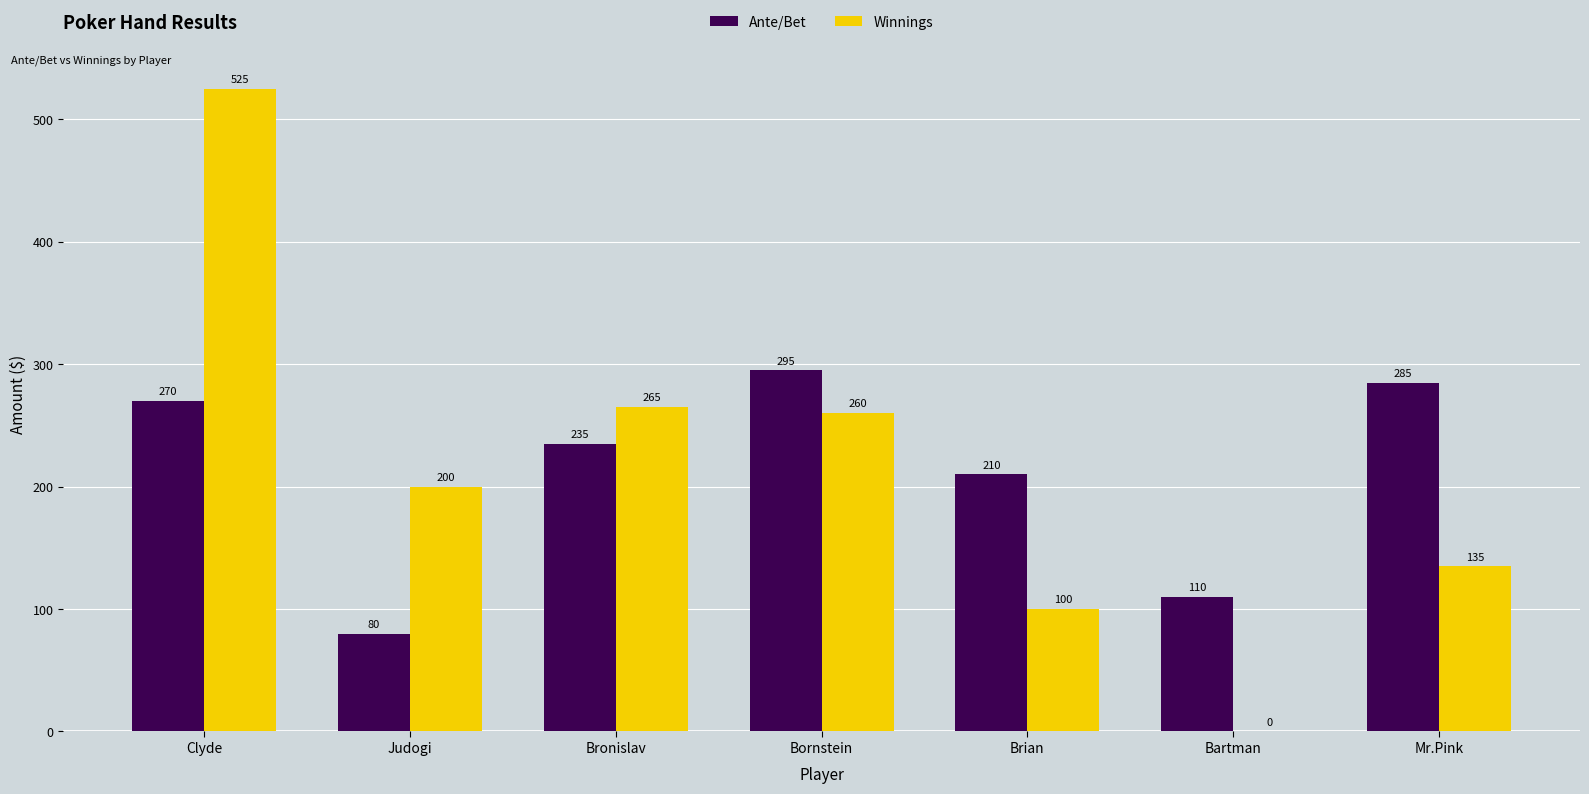

At which label is Winnings closest to 262?

Bornstein